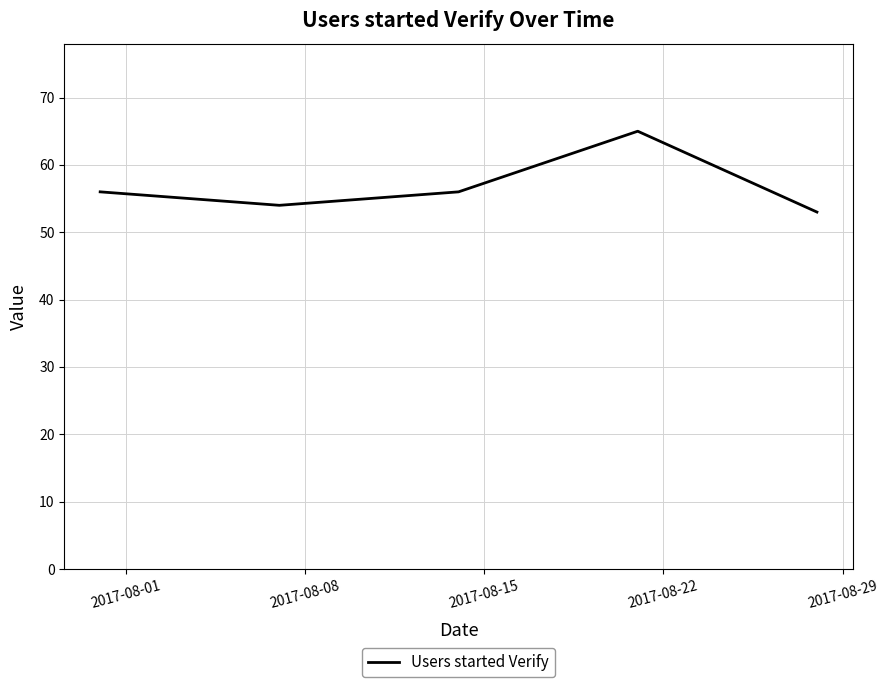

What is the average value?

57